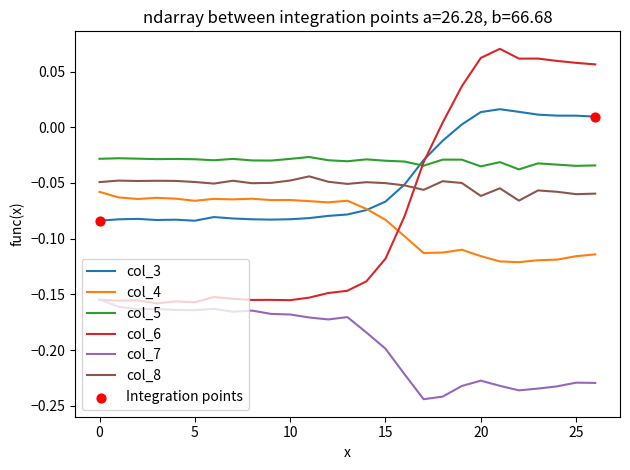

Which series has the largest total across all categories?

col_5